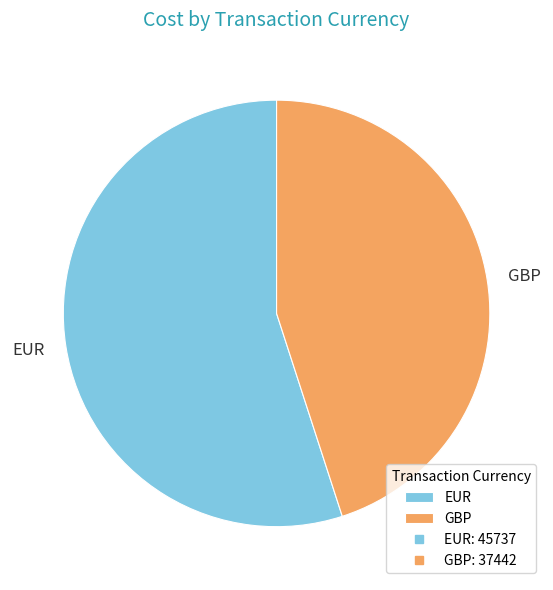

Combined, do EUR and GBP account for over 50%?

Yes